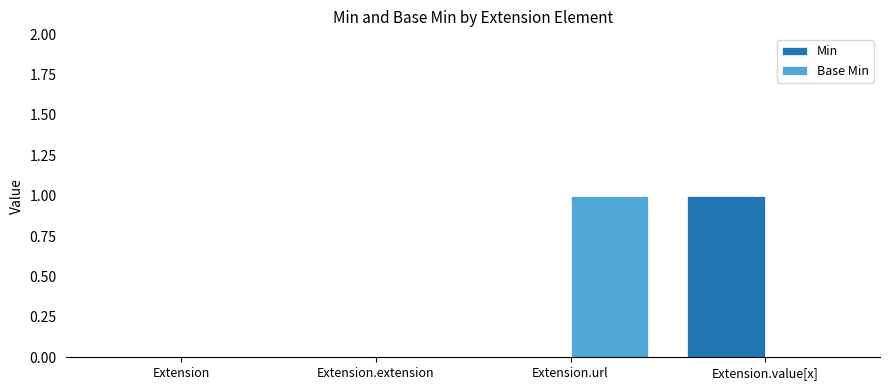

At which label does Min reach its peak?

Extension.value[x]